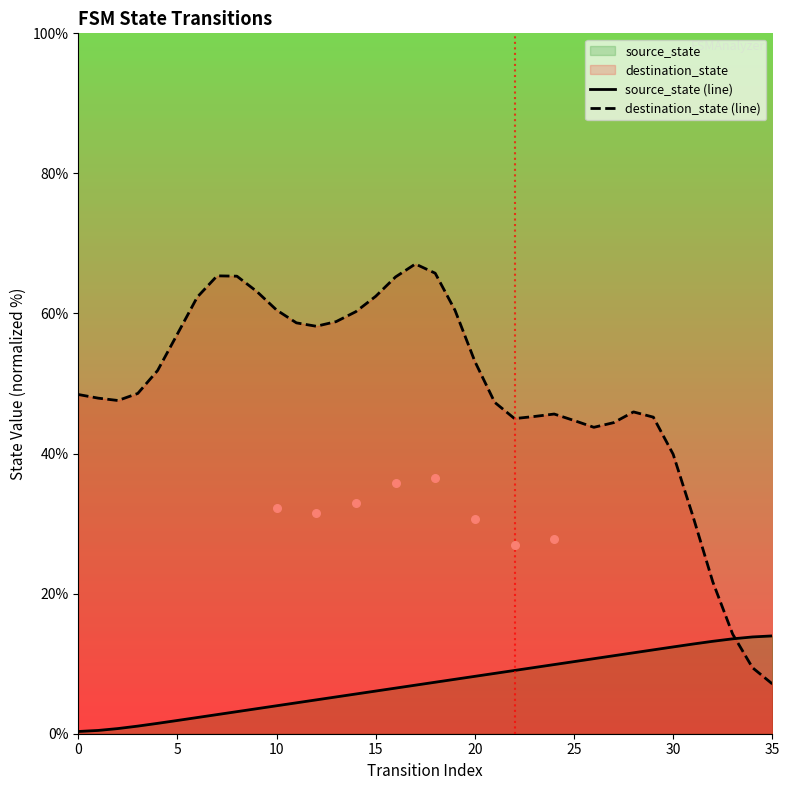

Which series reaches the maximum Y coordinate?

destination_state (line)